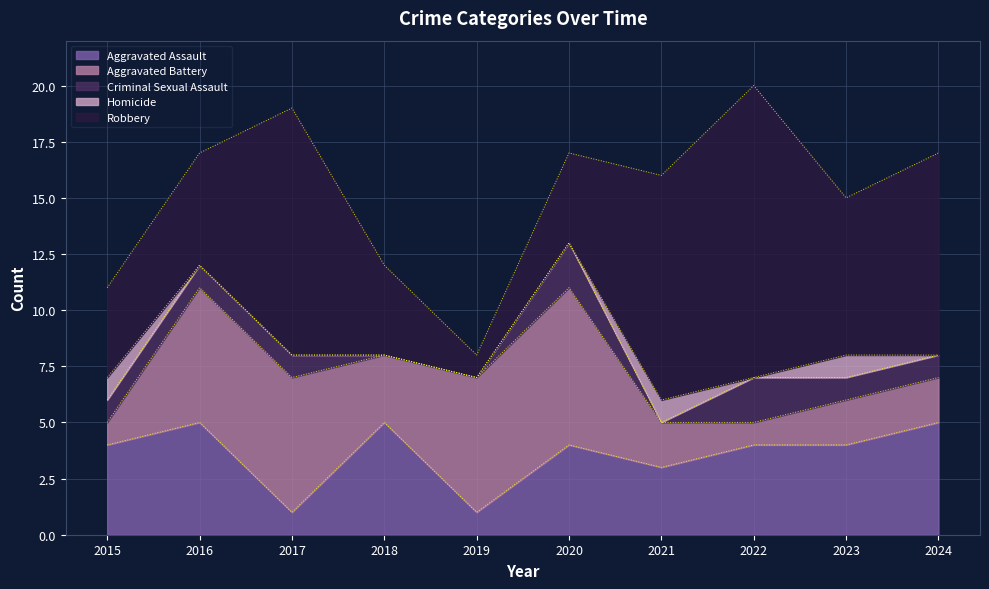

True or false: Criminal Sexual Assault has more than 0 points higher than both neighbors.

True